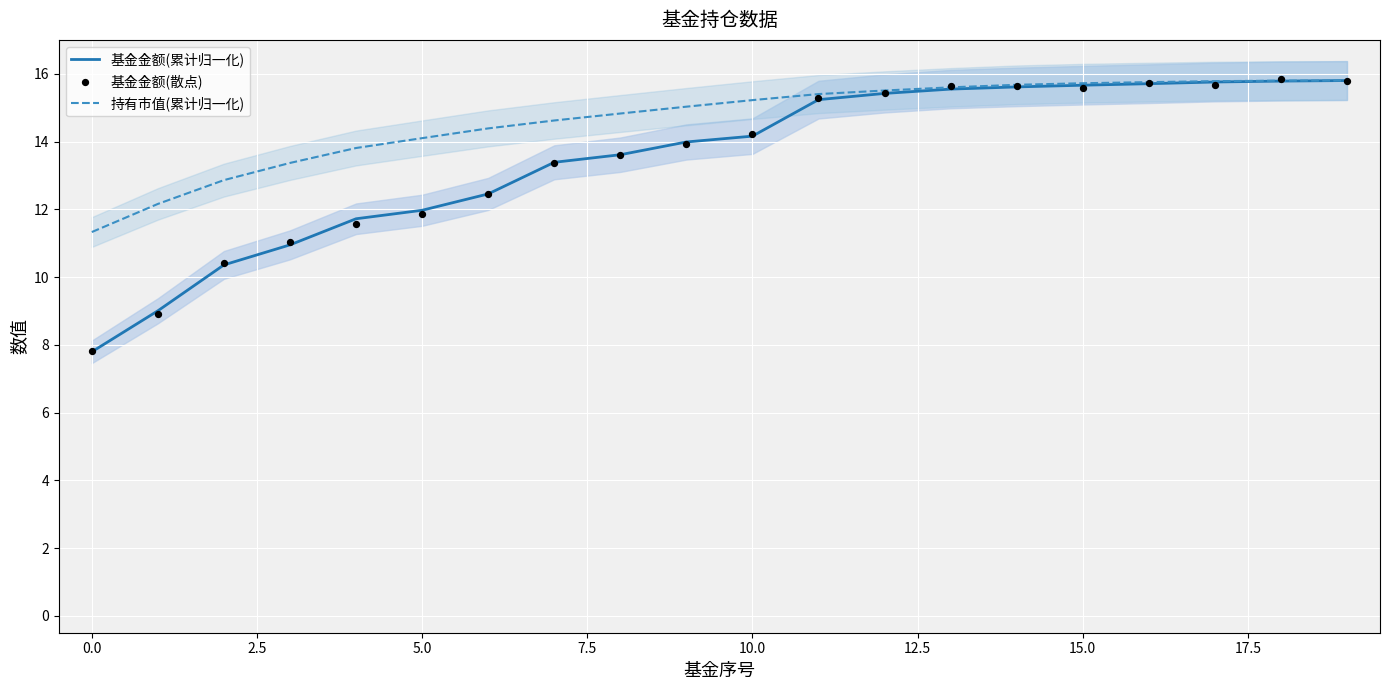

Which series has the largest Y range (max minus min)?

基金金额(散点)